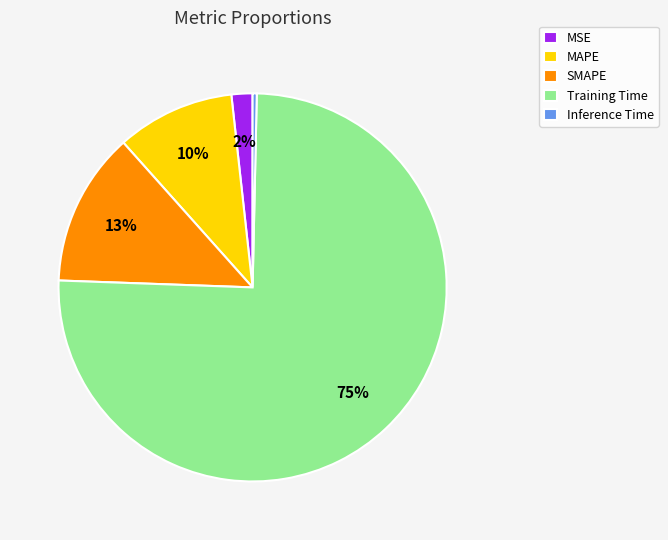

How many slices are in this pie chart?

5